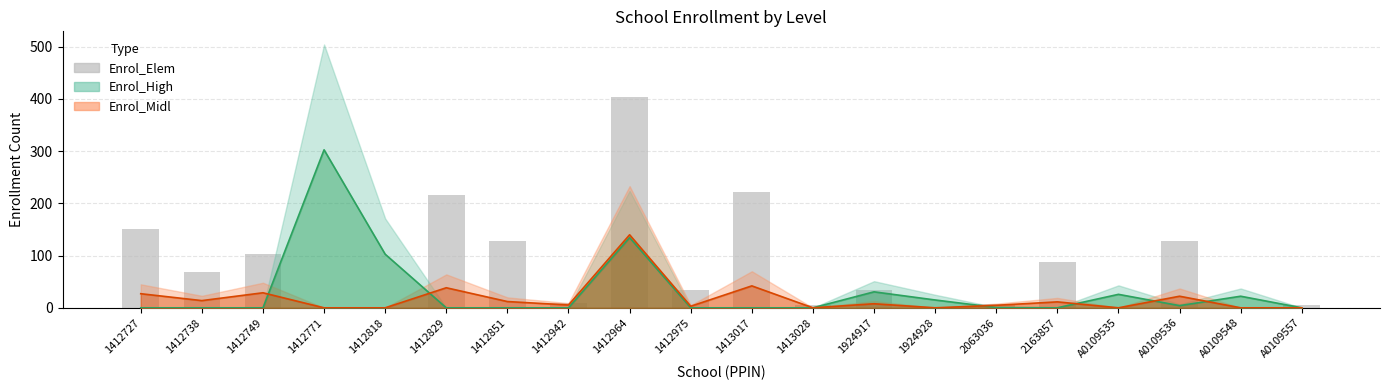

At 1412749, list the series in order from smallest to largest.

Enrol_High, Enrol_Midl, Enrol_Elem